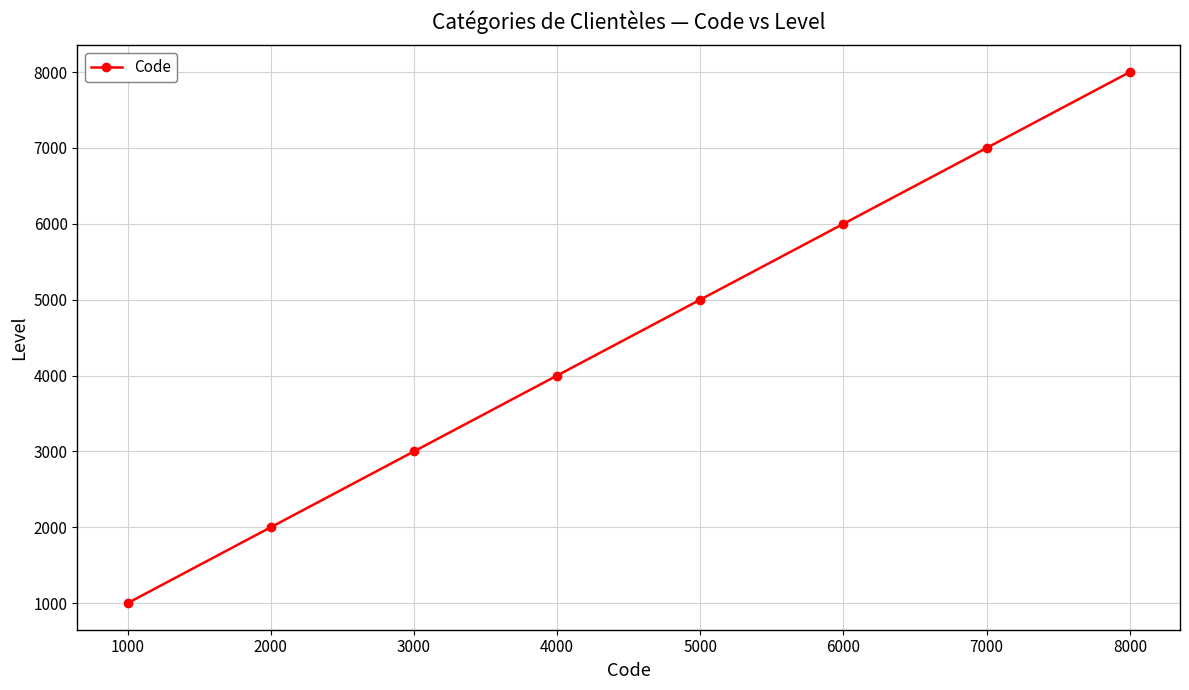

Is this an area chart (filled region under the line)?

No